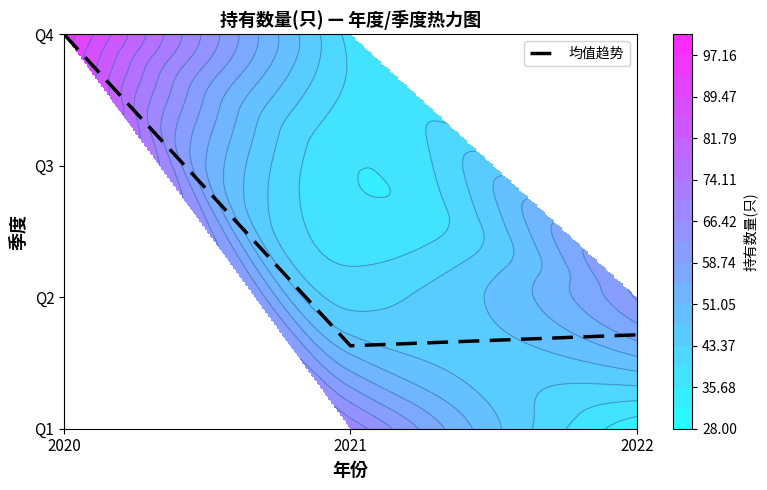

Which label corresponds to the largest value in the chart?

2020